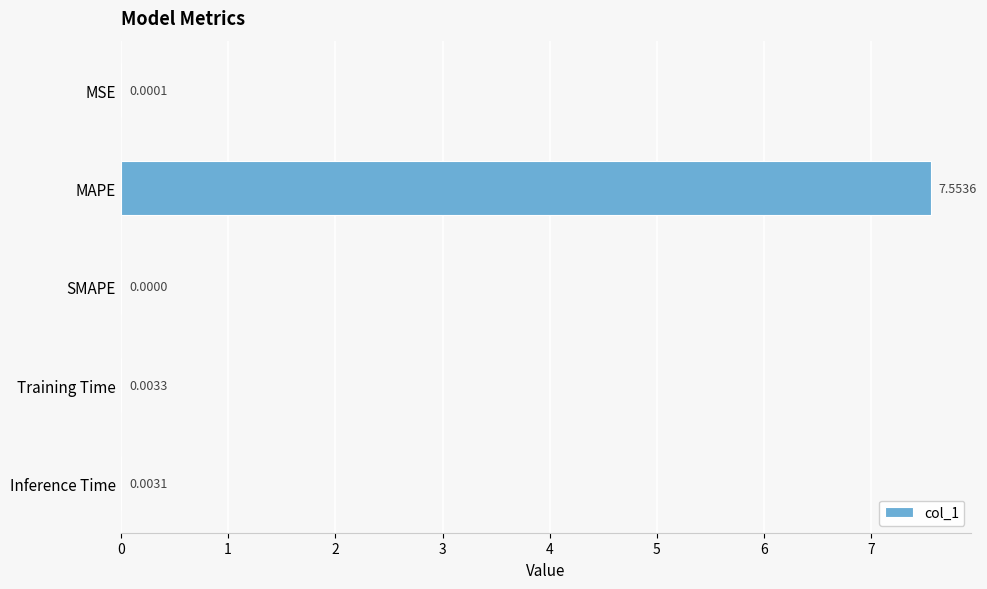

At which category does the chart reach its peak across all series?

MAPE